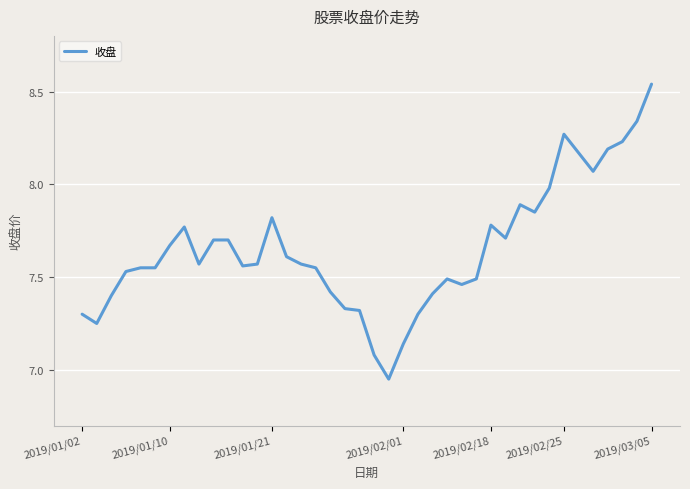

Is this an area chart (filled region under the line)?

No